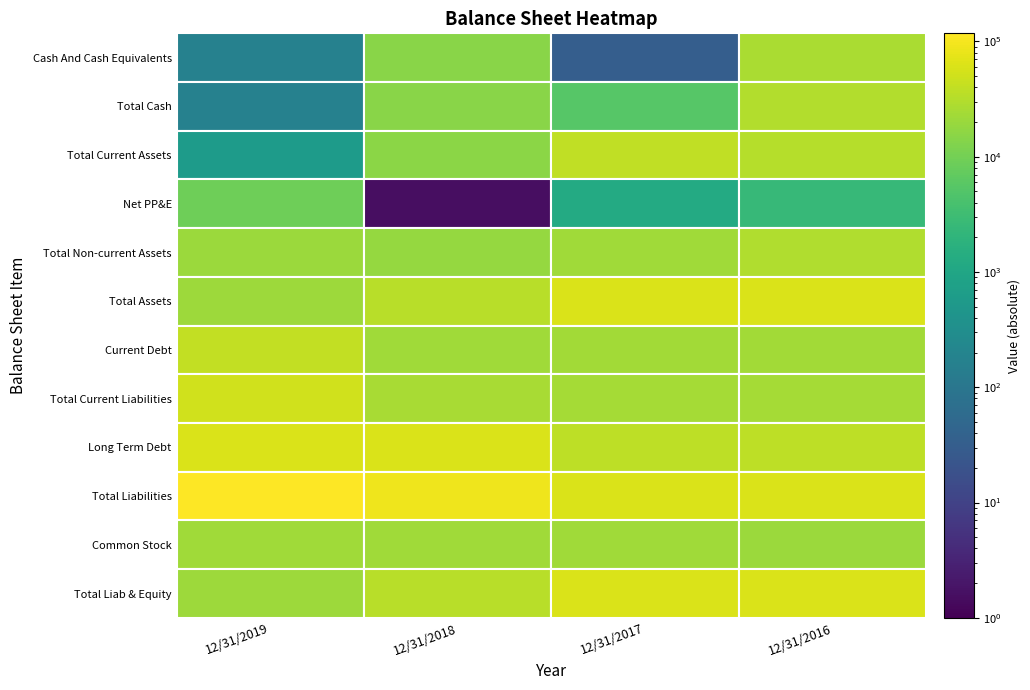

Which has a higher value, 12/31/2019 or 12/31/2016?

12/31/2016